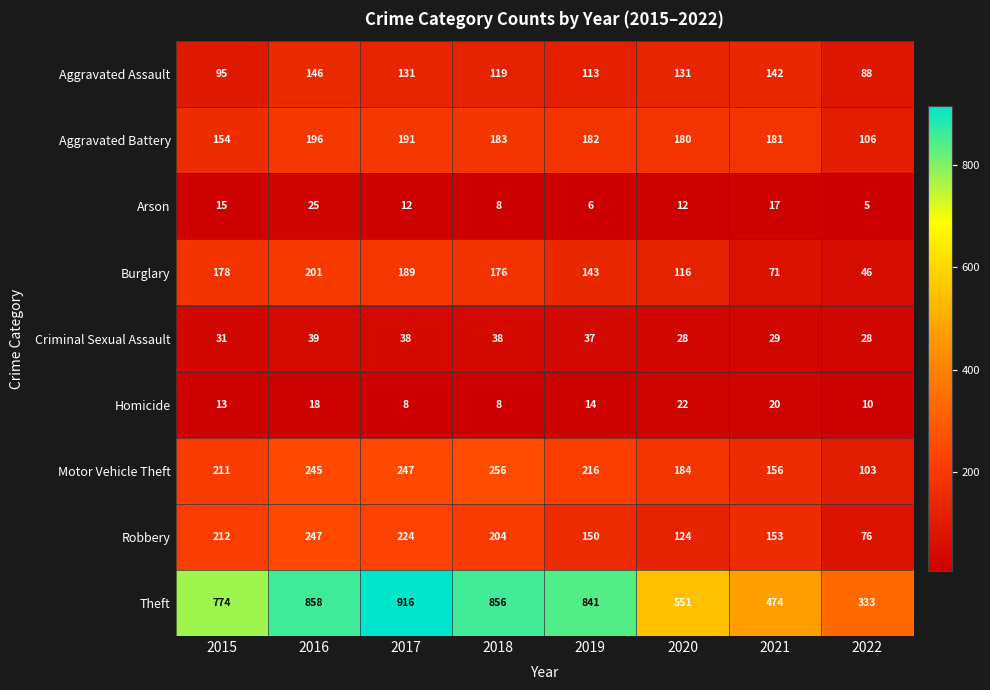

List the series in order of their peak value, highest first.

Theft, Motor Vehicle Theft, Robbery, Burglary, Aggravated Battery, Aggravated Assault, Criminal Sexual Assault, Arson, Homicide